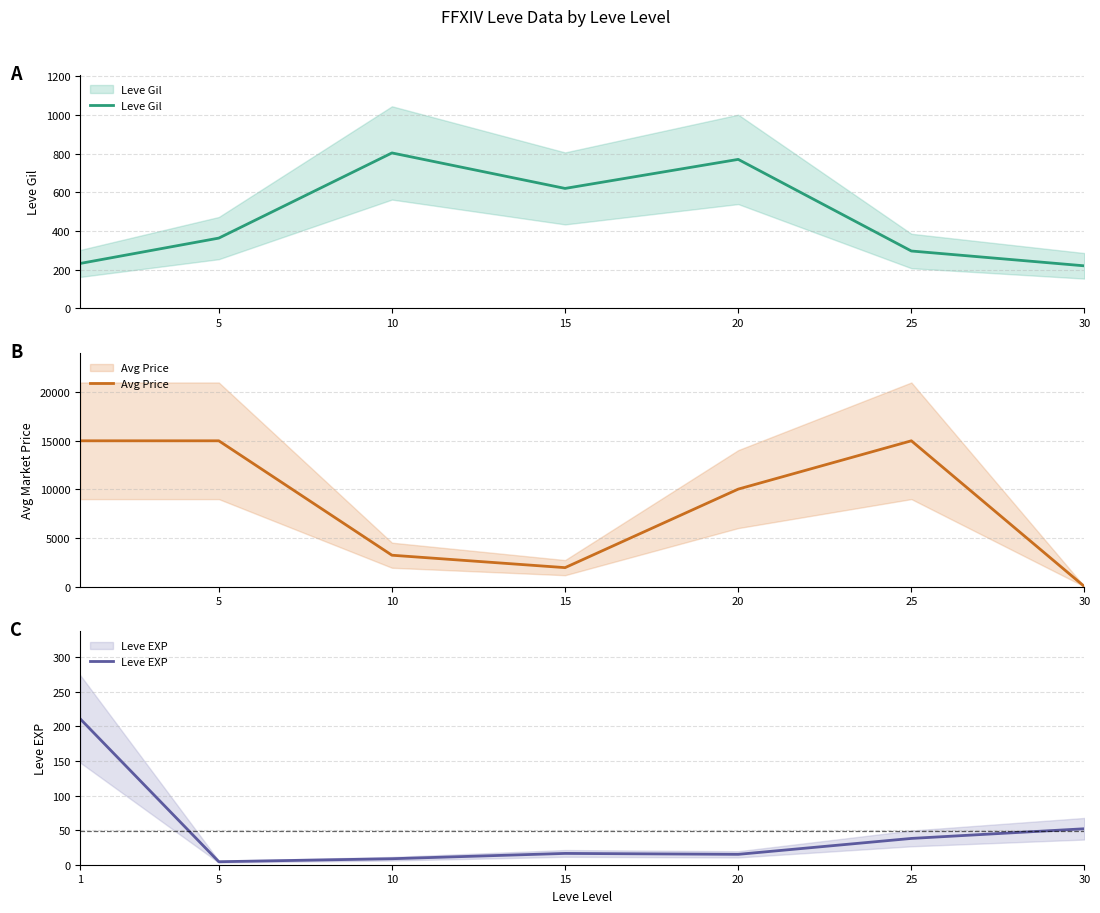

Rank the series by their maximum value, from lowest to highest.

Leve EXP, Leve Gil, Avg Price